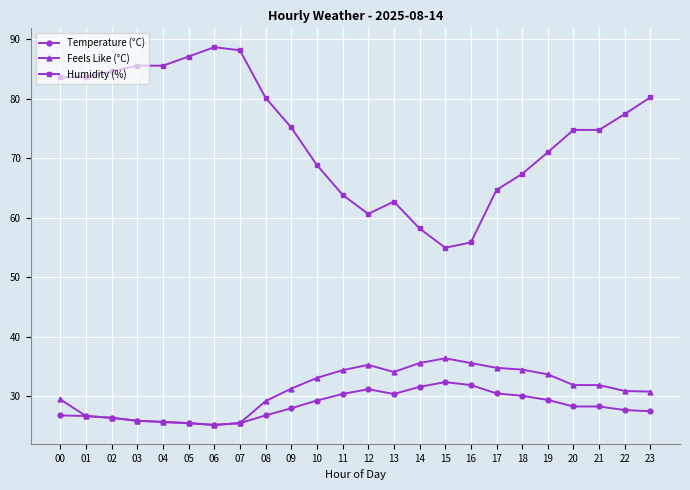

What is the average value of the Humidity (%) series?

74.1